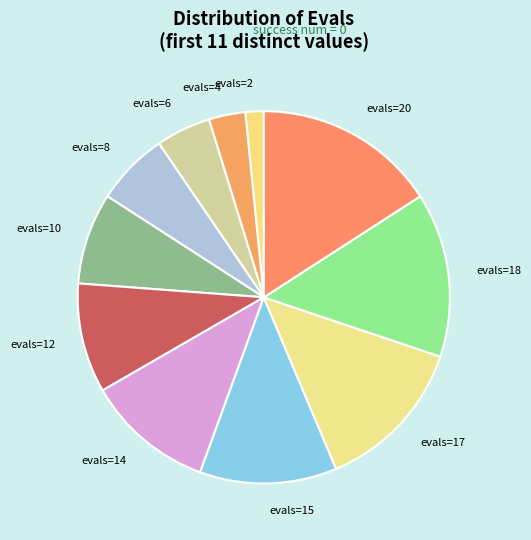

The evals=17 slice represents 13% of the pie. True or false?

True